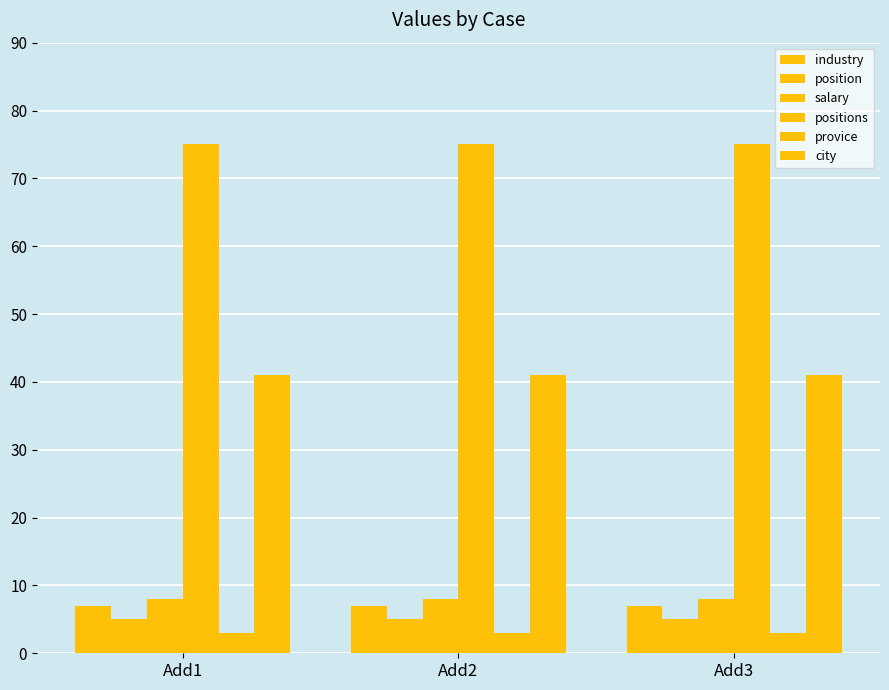

True or false: salary has a value of 5 at Add3.

False